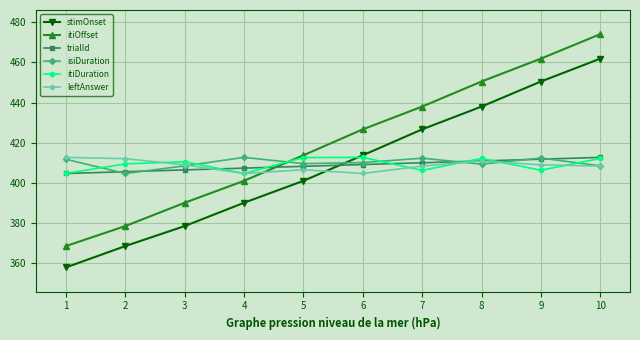

True or false: itiDuration has more than 0 points higher than both neighbors.

True